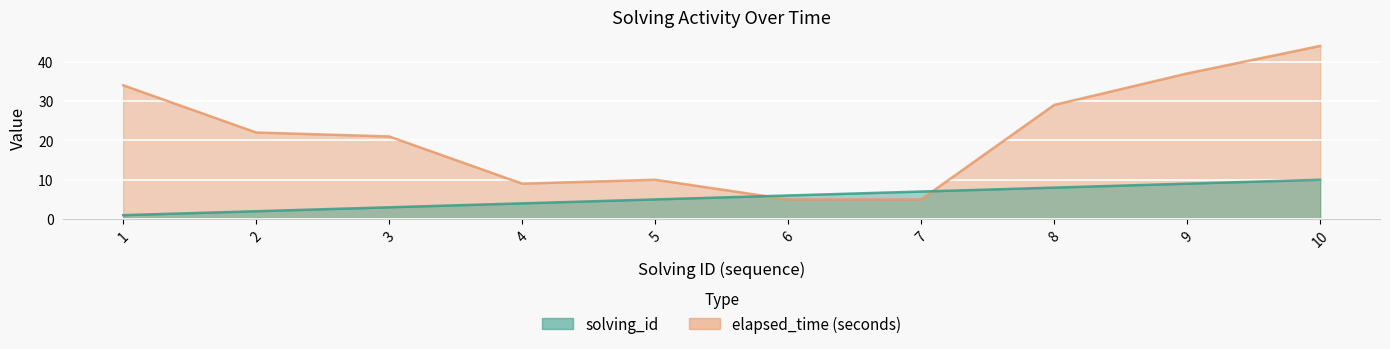

What is the value of the solving_id point at the 9th from the left?

9